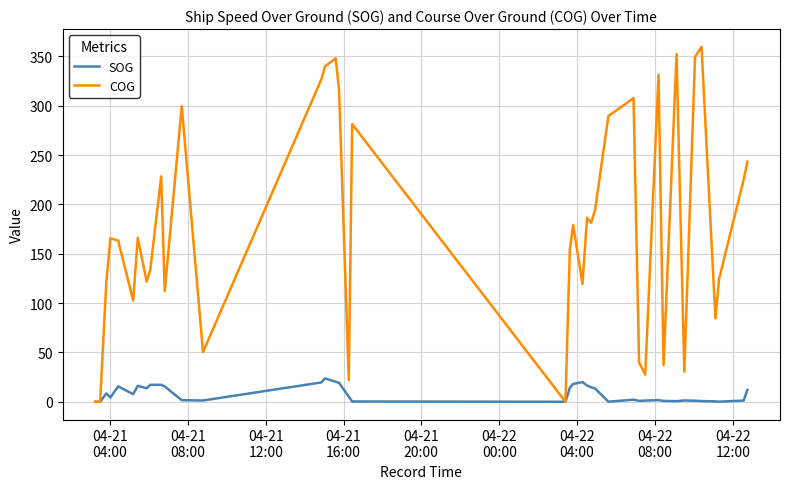

Does the chart have visible grid lines?

Yes